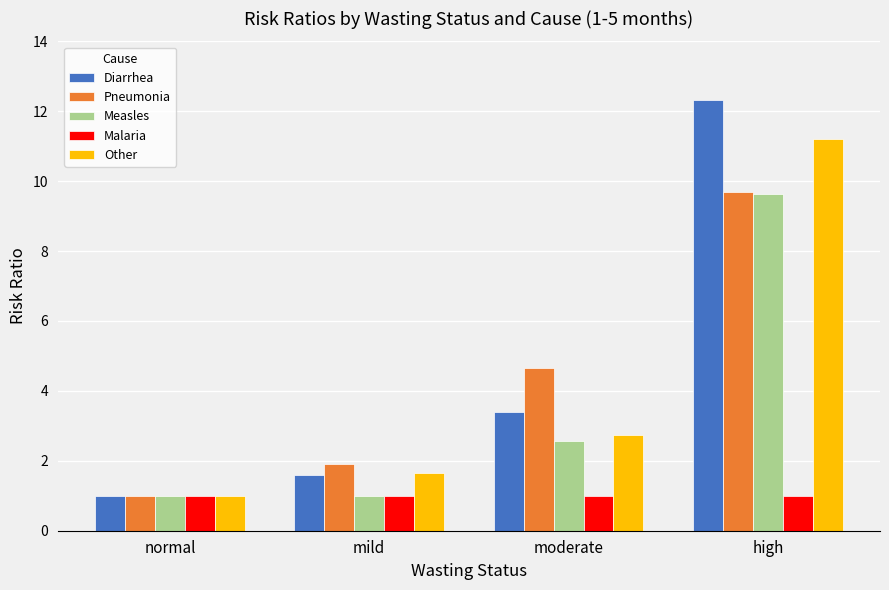

What is the average value of the Other series?

4.1